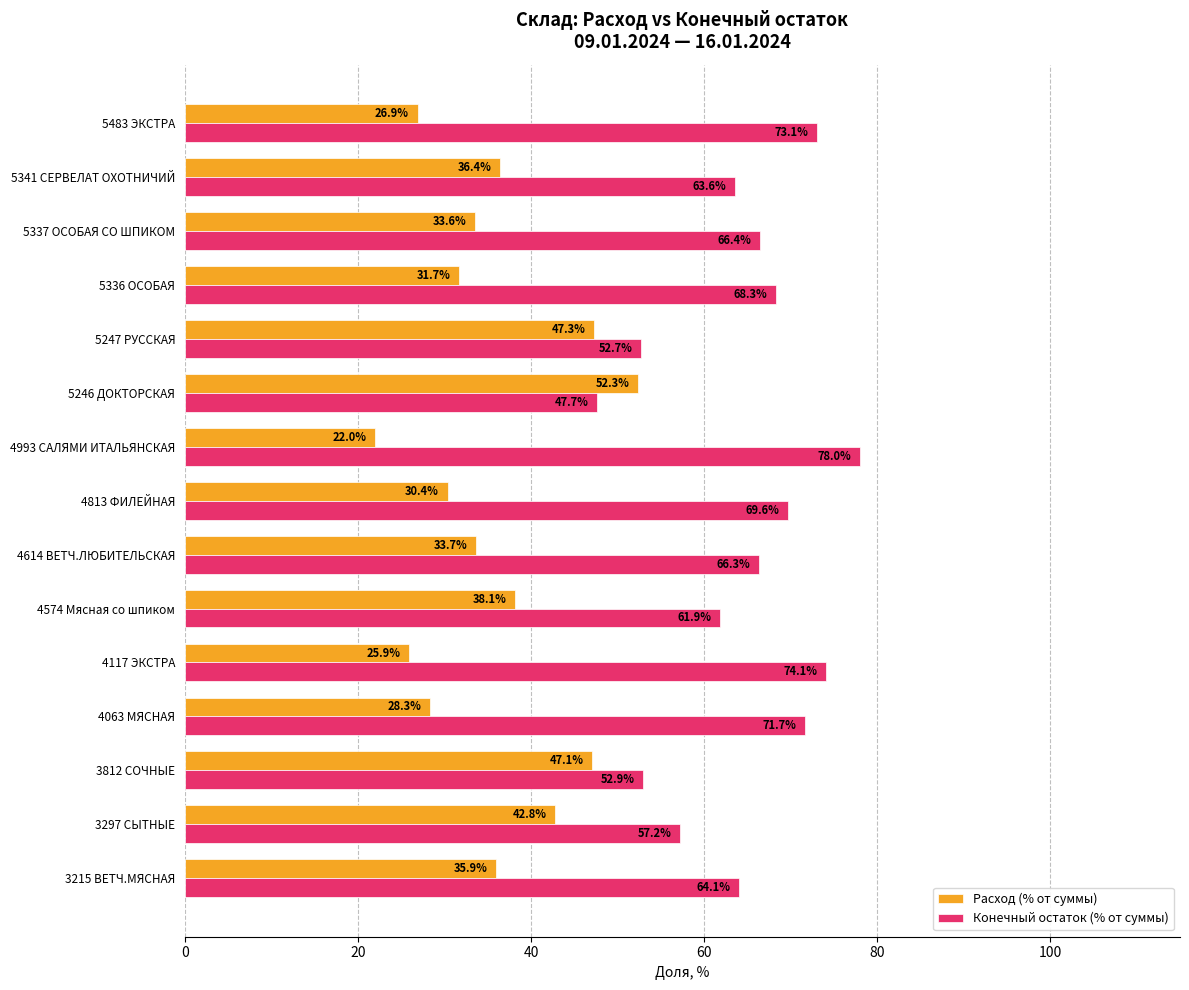

What is the difference between the maximum and minimum values in the Расход (% от суммы) series?

30.3